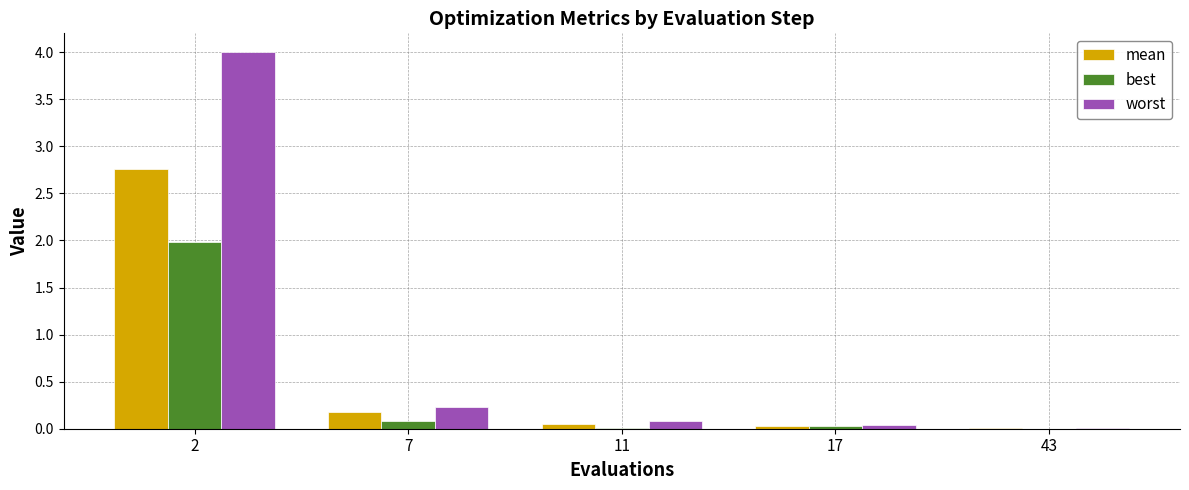

What is the total value across all series at 2?

8.7